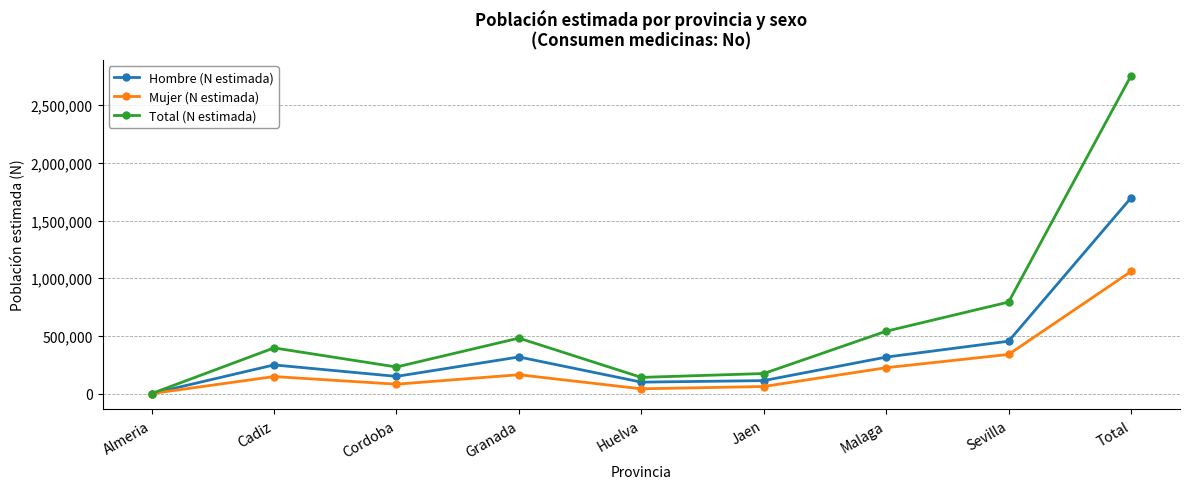

At how many categories does at least one series exceed 1466073?

1